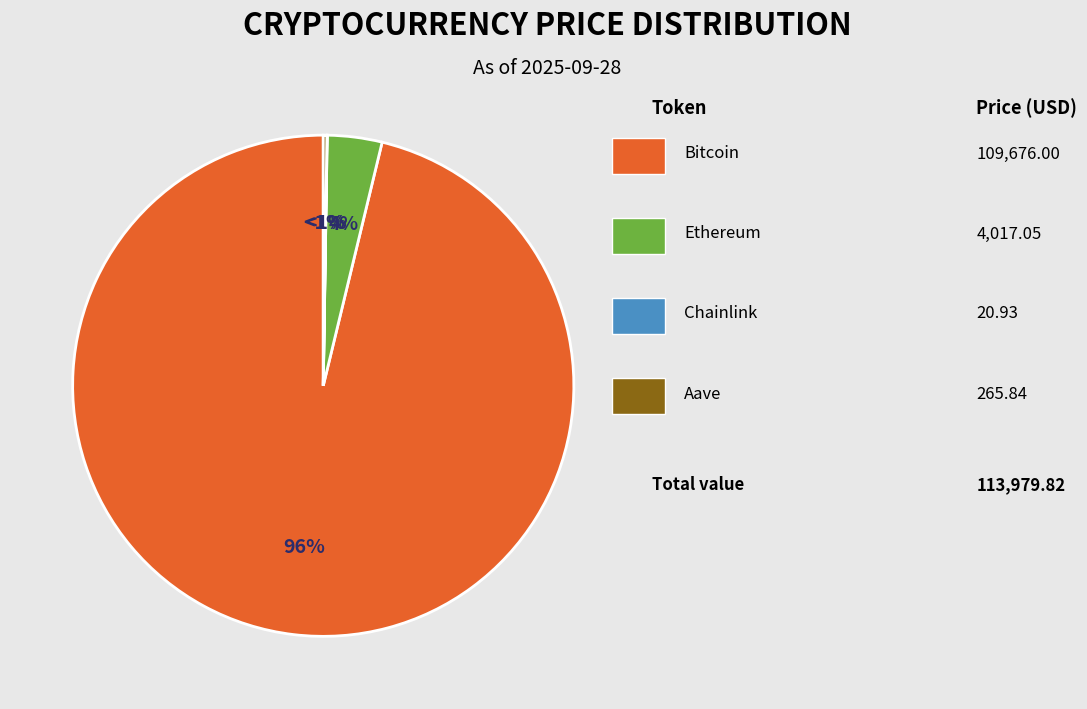

To the nearest percent, what is the difference between the largest and smallest slice percentages?

96%